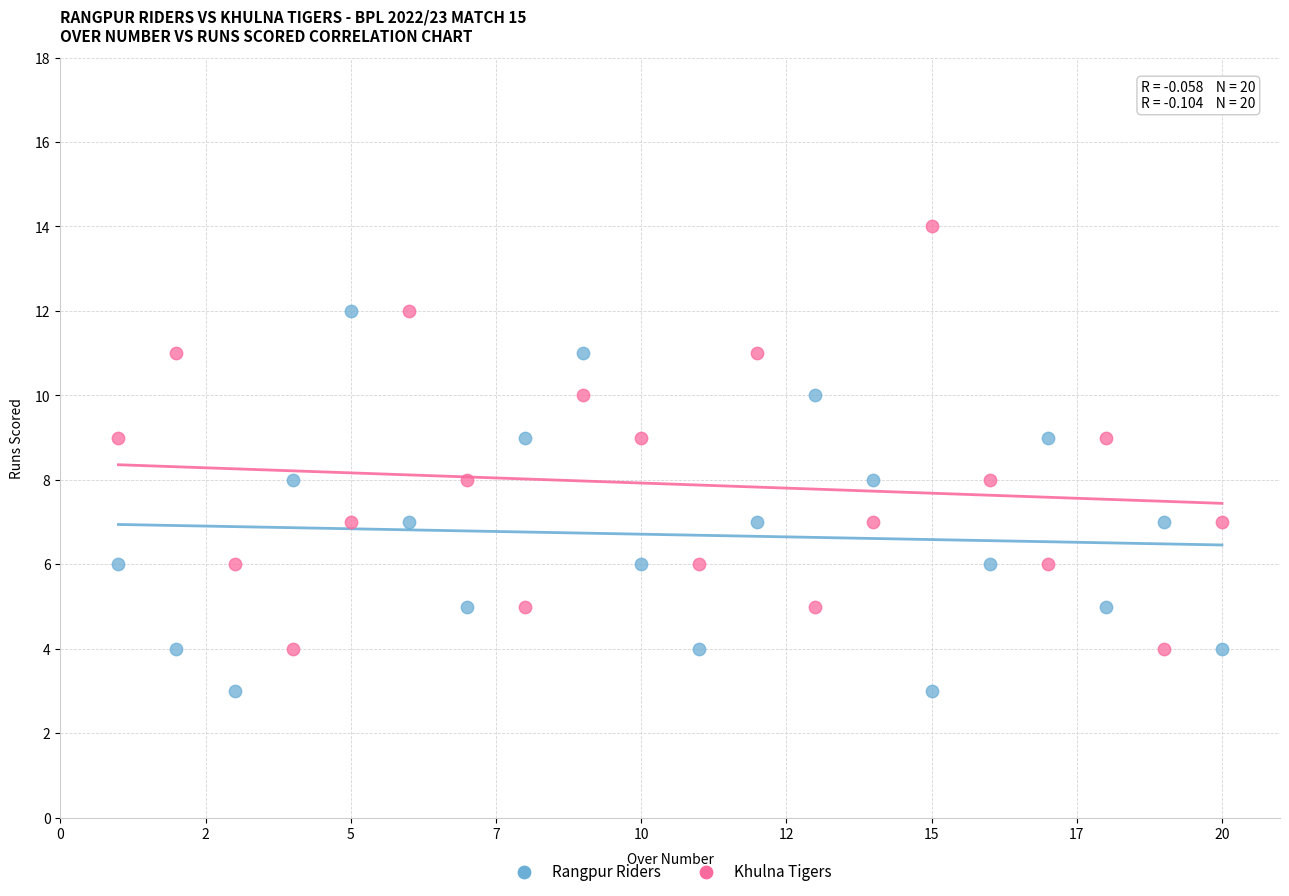

Which series reaches the maximum Y coordinate?

Khulna Tigers